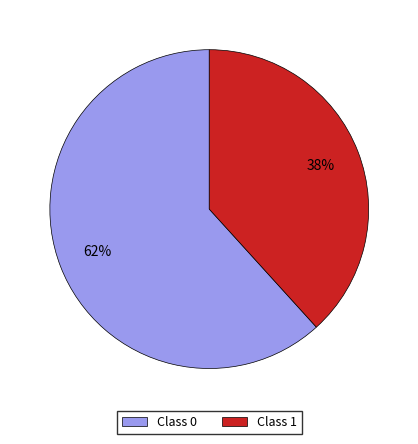

To the nearest percent, what is the average slice percentage?

50%